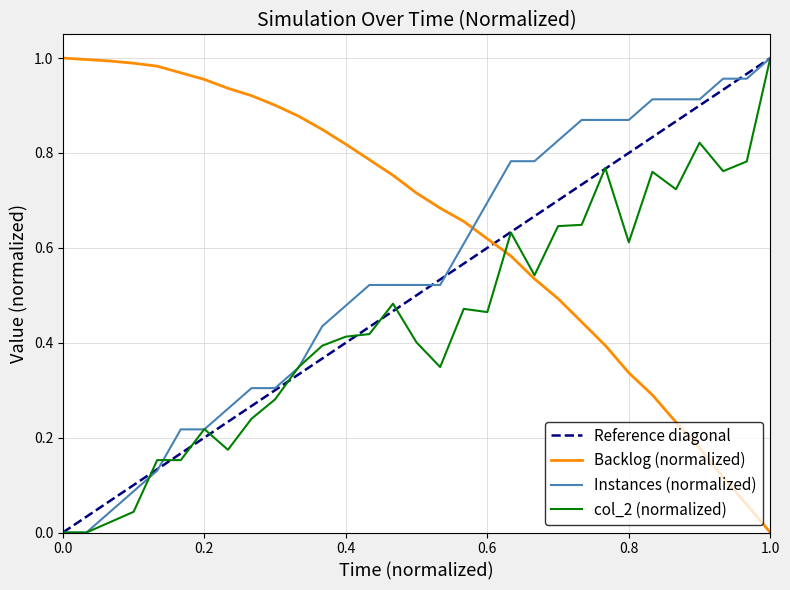

How many times do Instances (normalized) and Backlog (normalized) cross each other?

1